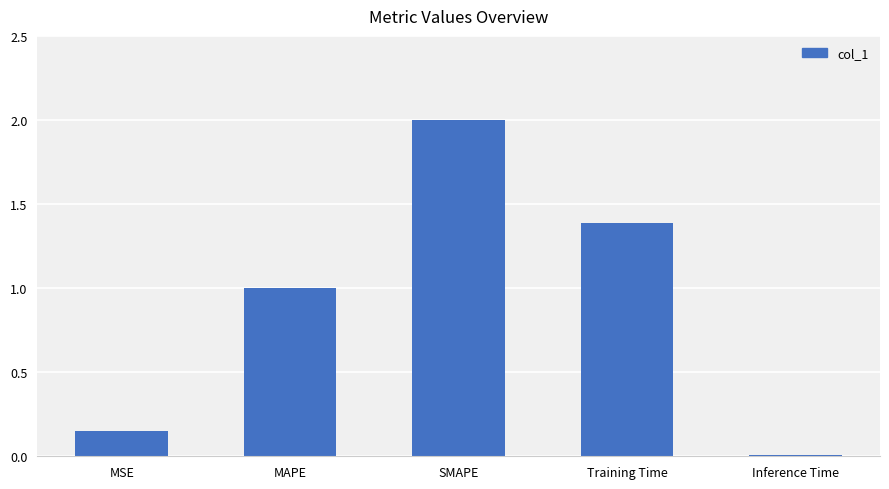

How many values are below 1?

2